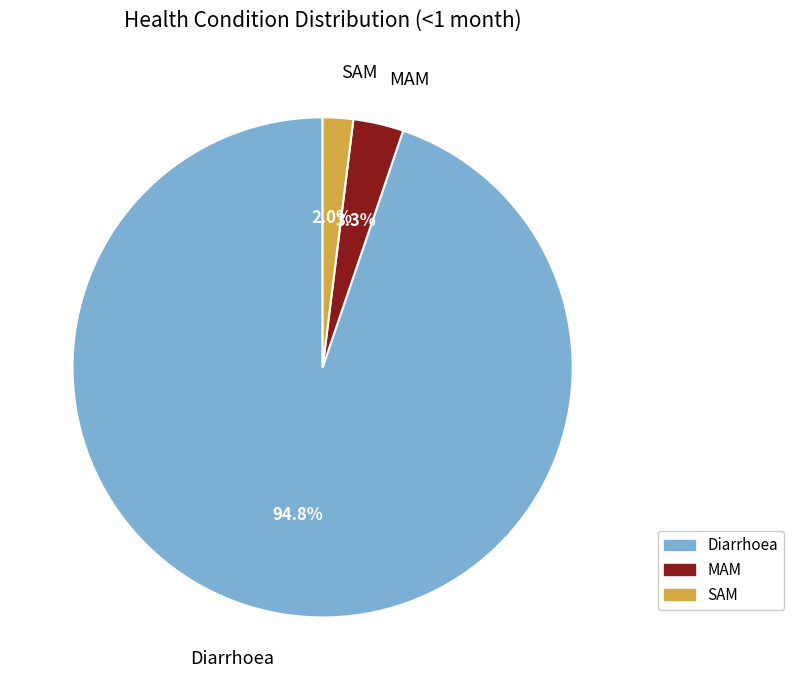

What is the majority slice?

Diarrhoea